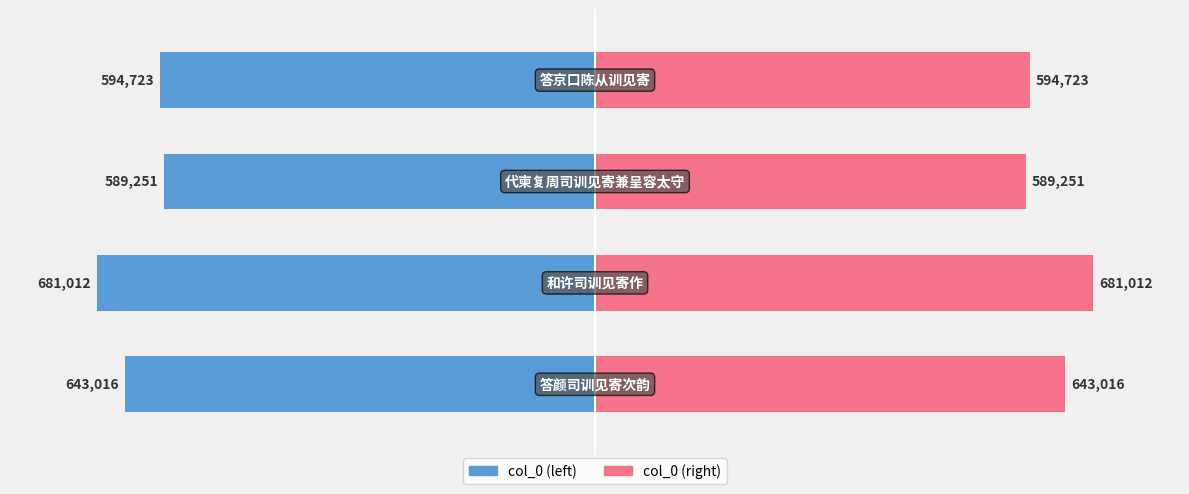

The col_0 series shows -589251 at 2. True or false?

True